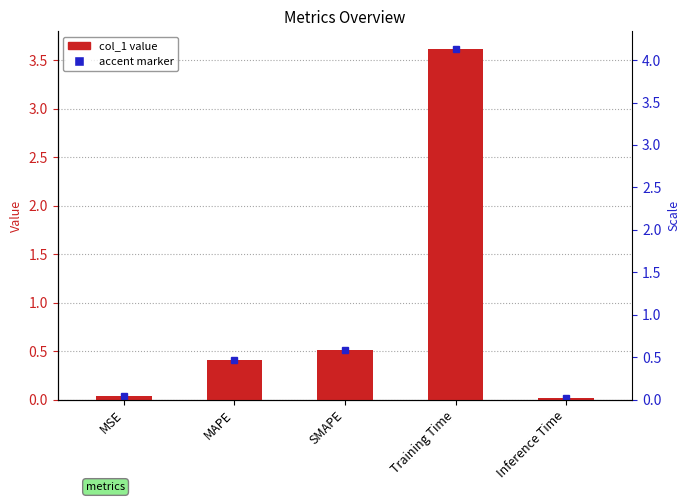

Does the chart contain any negative values?

No